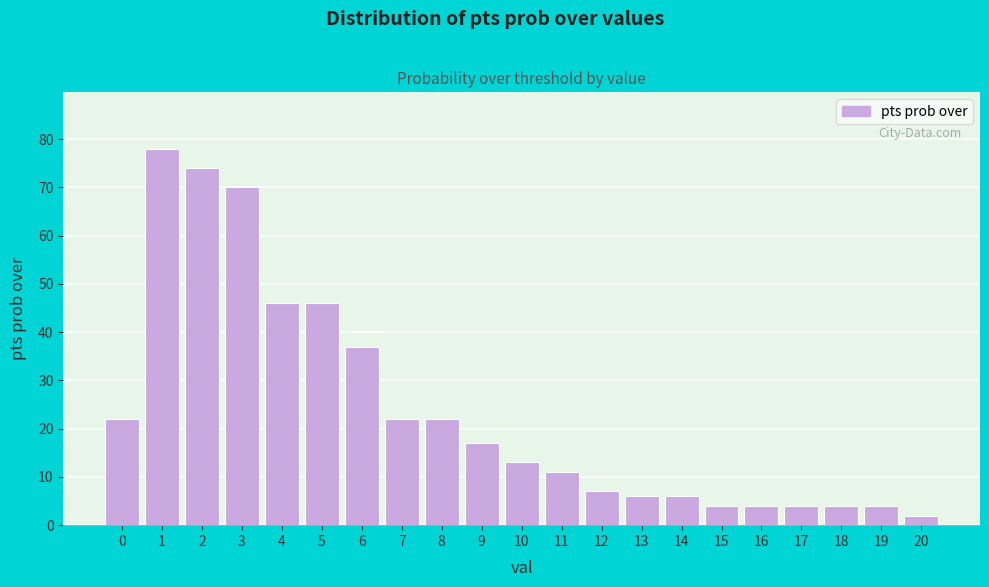

Reading left to right, list all the values displayed in this chart.

0=22	1=78	2=74	3=70	4=46	5=46	6=37	7=22	8=22	9=17	10=13	11=11	12=7	13=6	14=6	15=4	16=4	17=4	18=4	19=4	20=2